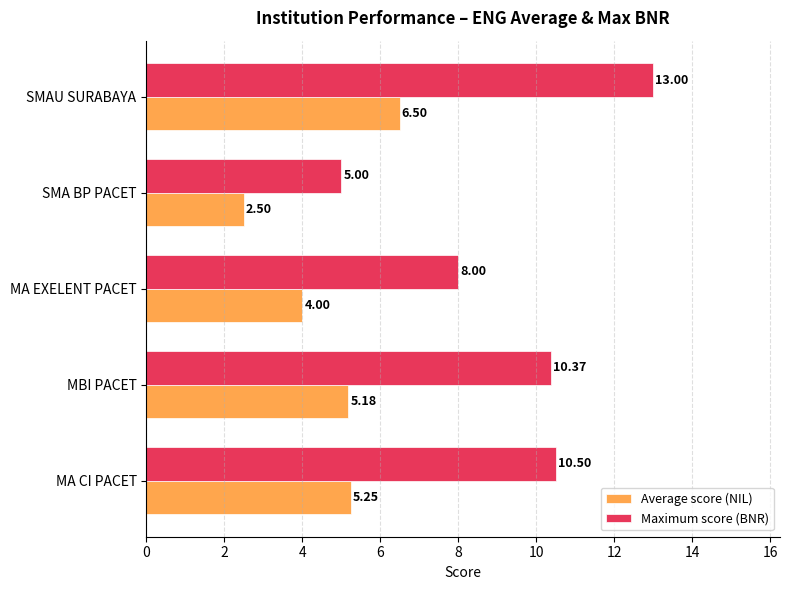

Between SMA BP PACET and SMAU SURABAYA, which series saw the biggest shift?

Maximum score (BNR)